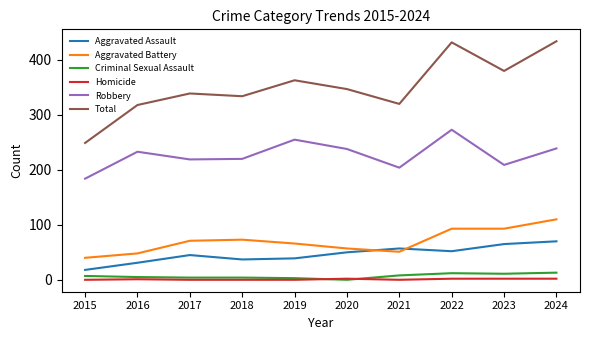

Which series has the largest total across all categories?

Total